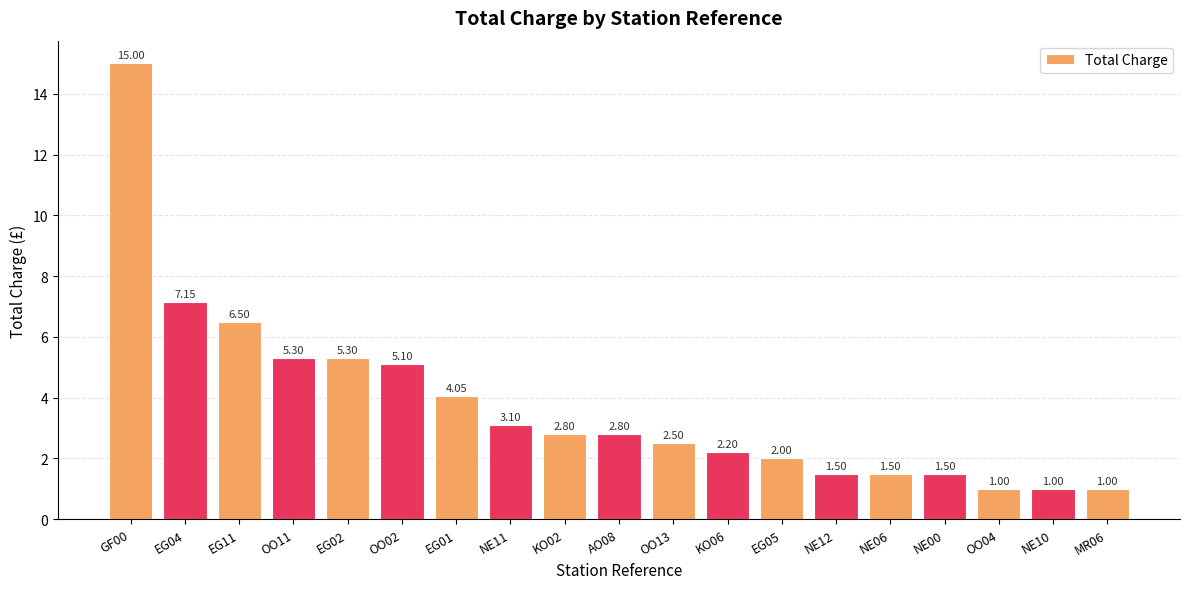

How many bars are there in total?

19